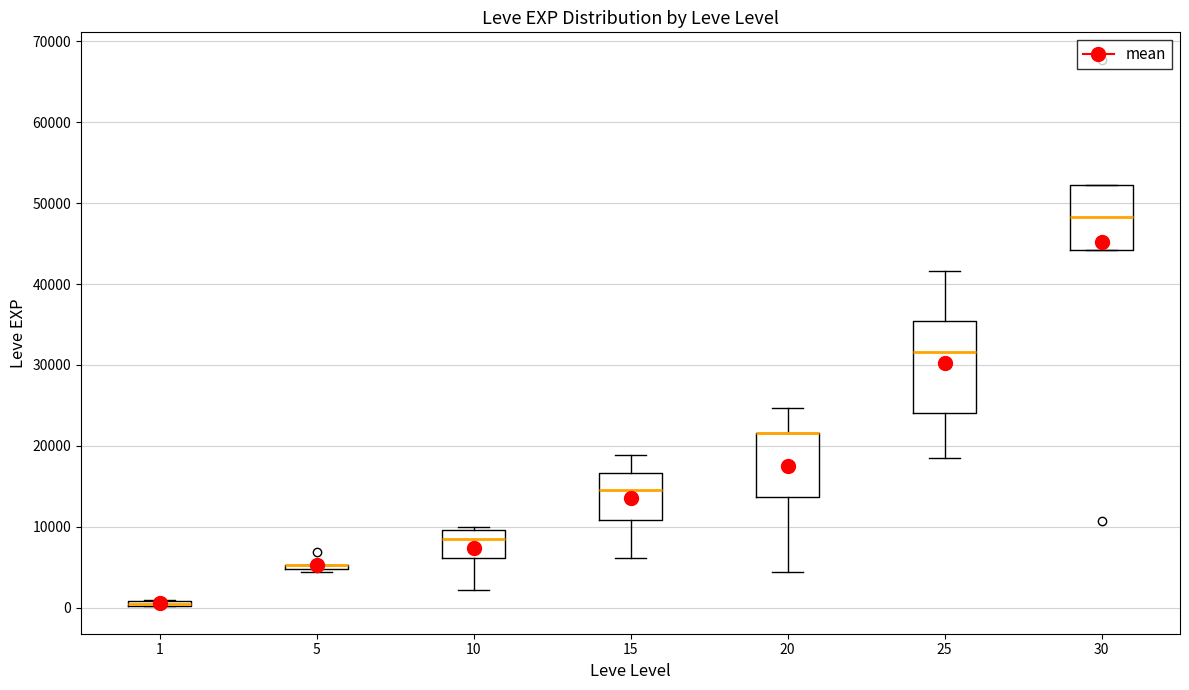

Which box is the tallest, from its lower edge to its upper edge?

25